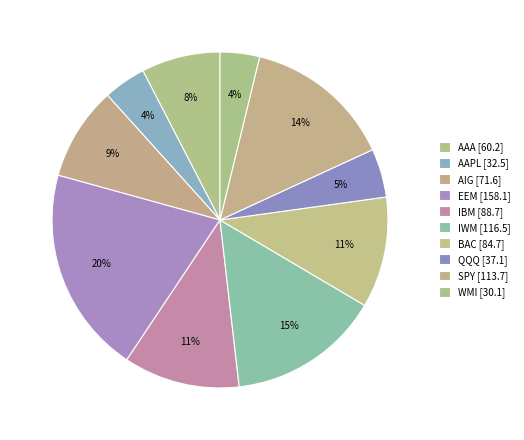

How many slices are in this pie chart?

10